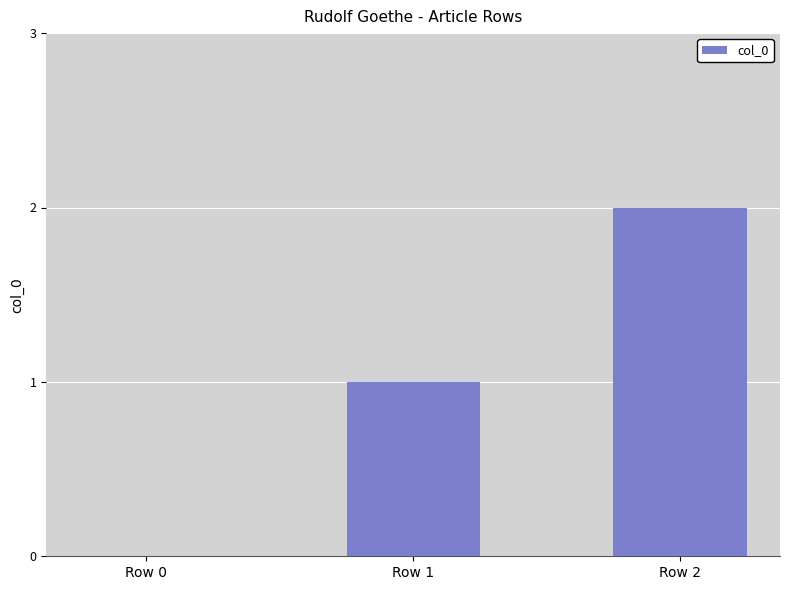

Count the number of categories in the chart.

3